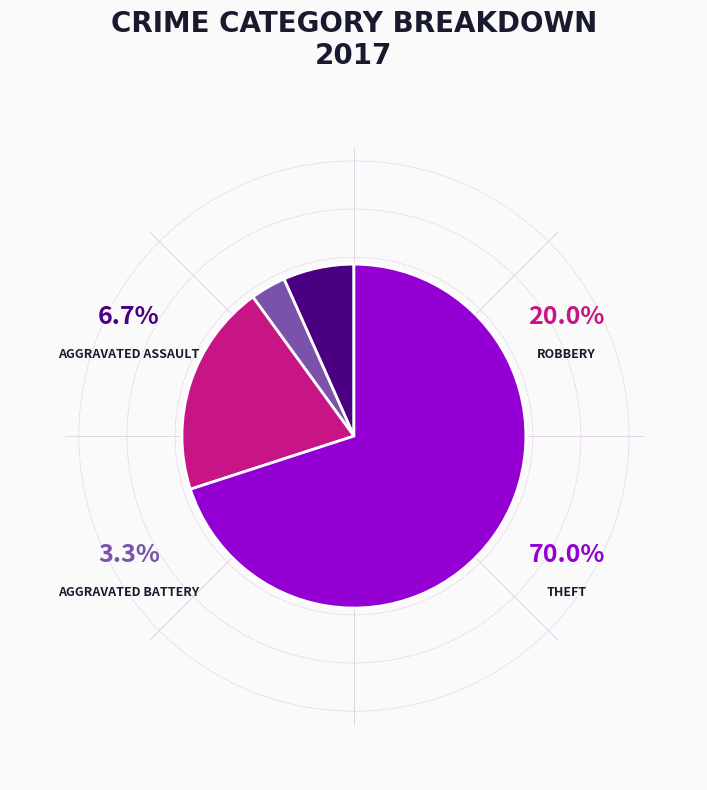

To the nearest percent, what is the difference between the Aggravated Battery and Theft slice percentages?

67%